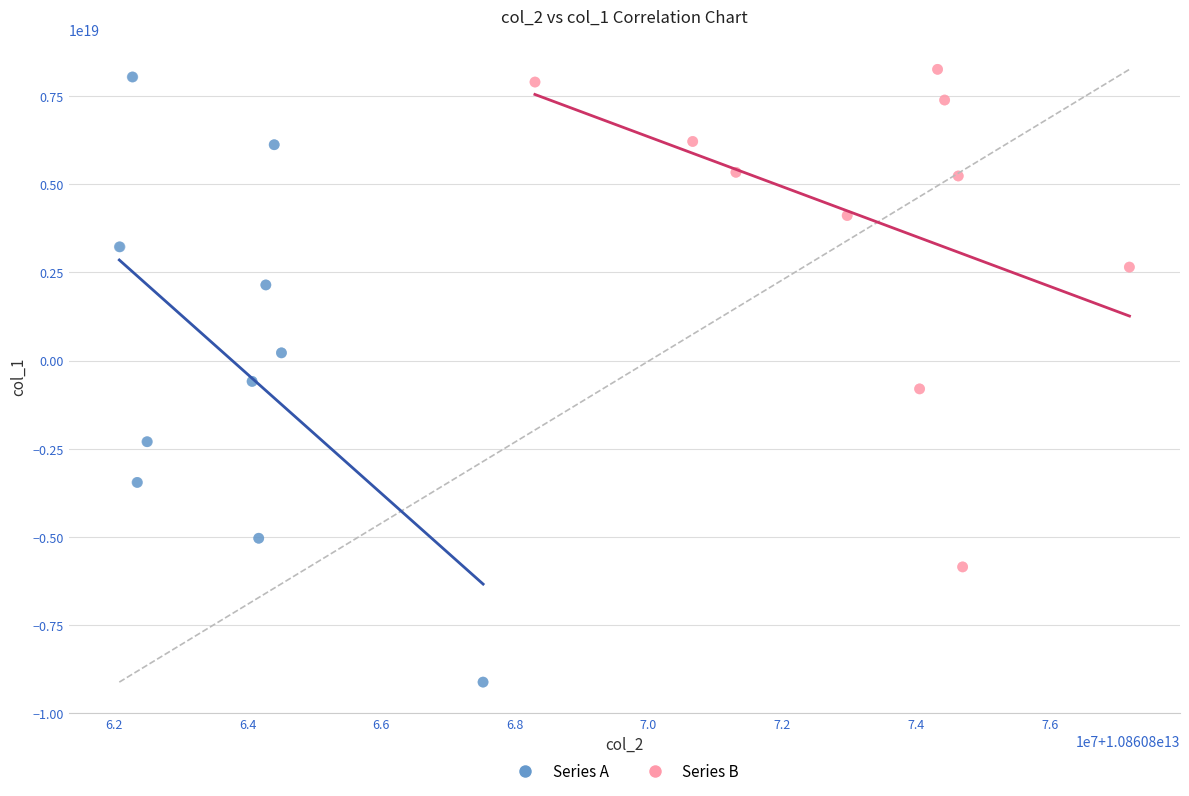

Which series contains the lowest Y value?

Series A